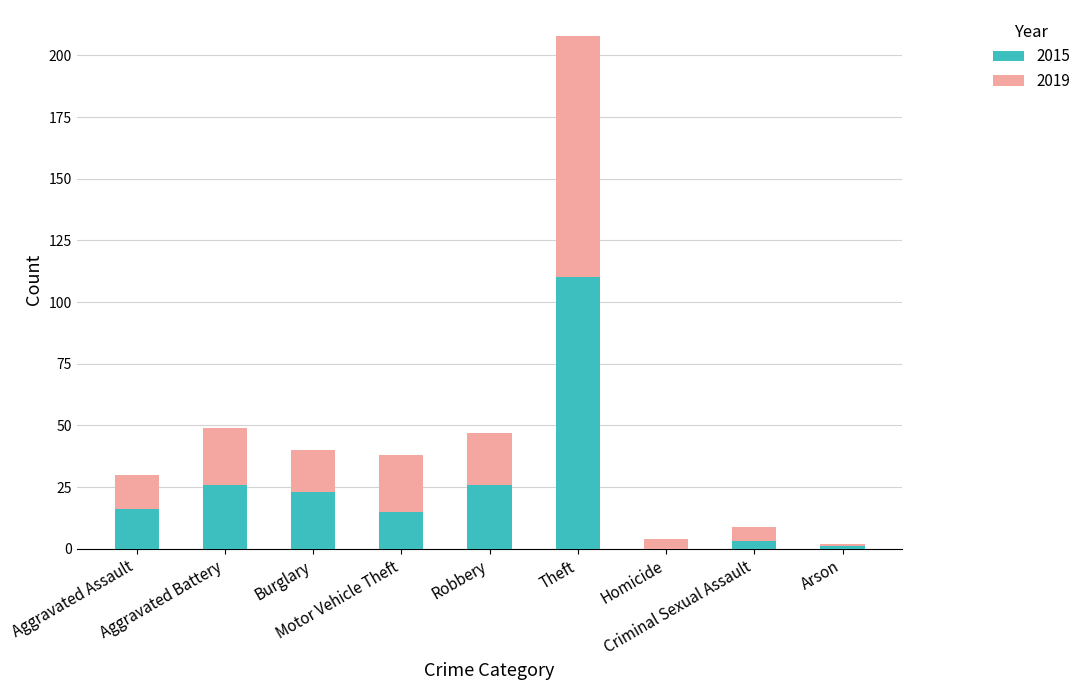

How many series are shown in this chart?

2